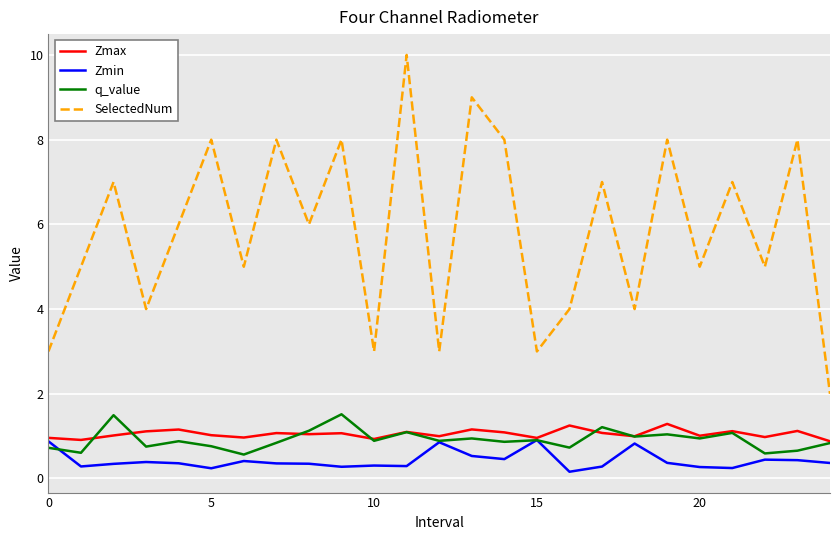

True or false: SelectedNum and Zmin intersect in this chart.

False